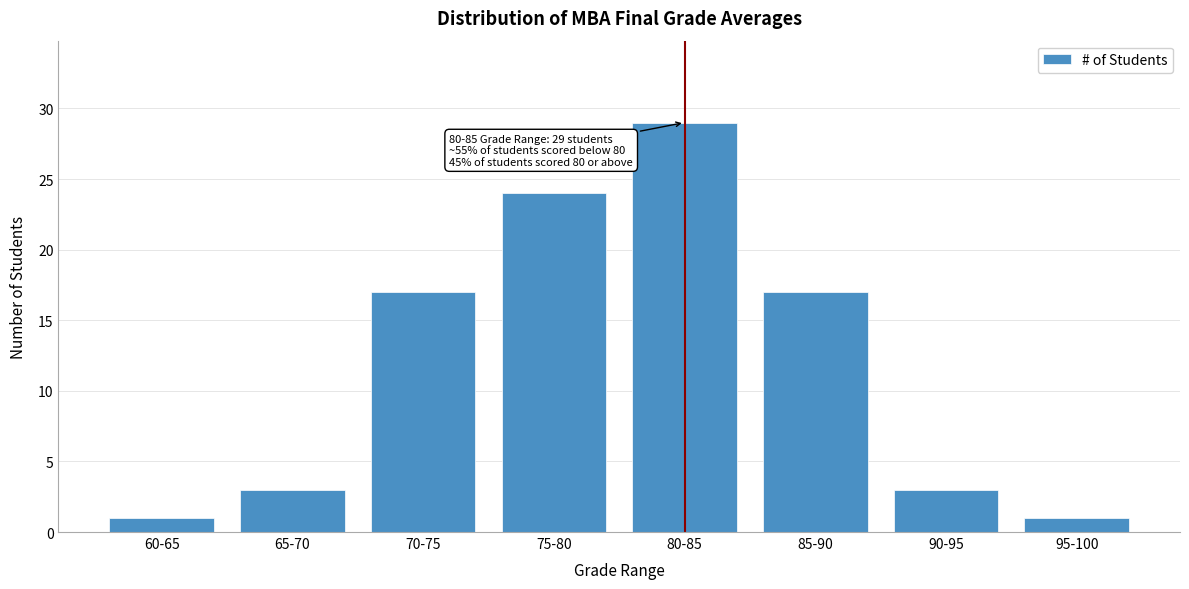

Reading left to right, extract all data points from this chart.

60-65=1	65-70=3	70-75=17	75-80=24	80-85=29	85-90=17	90-95=3	95-100=1